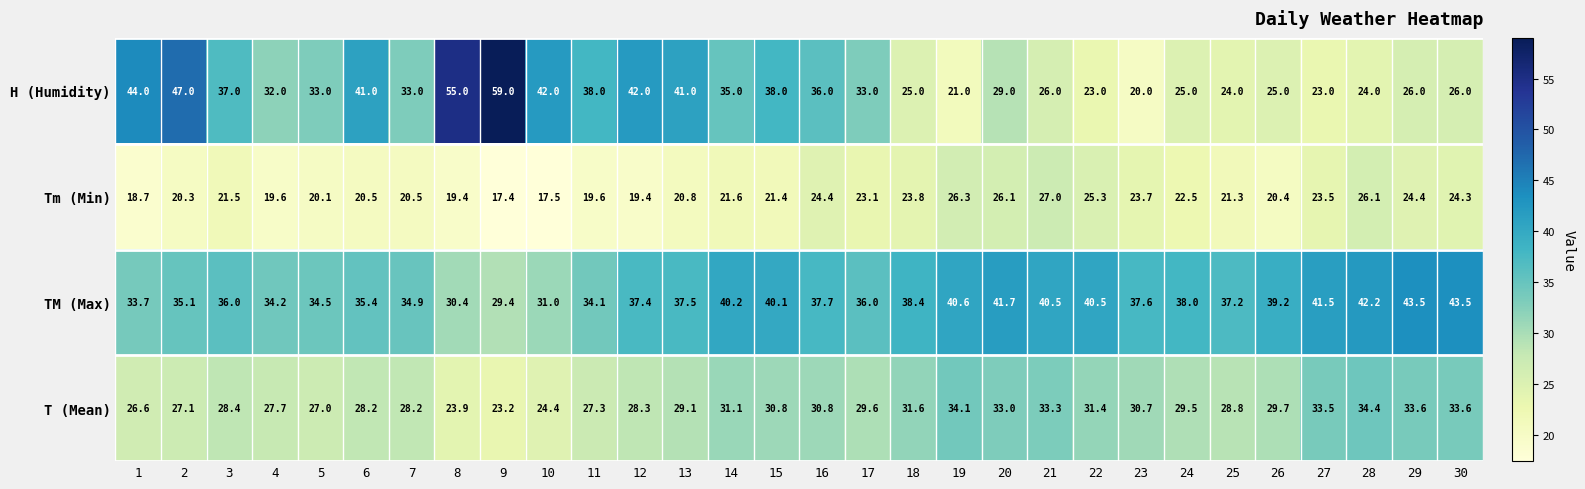

At which category does the chart reach its peak across all series?

9